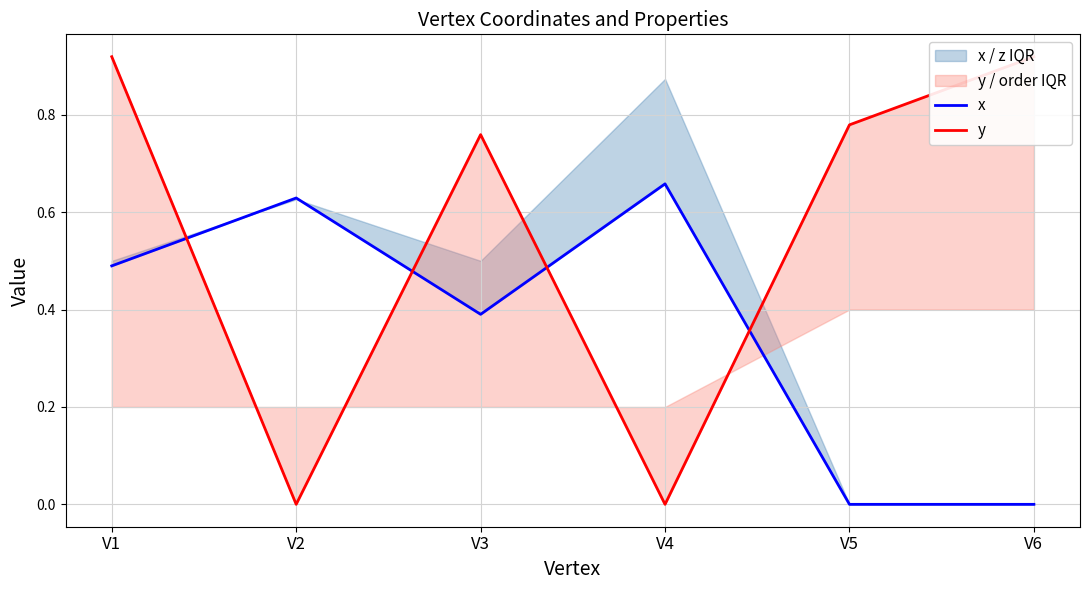

How many lines are shown in the chart?

2